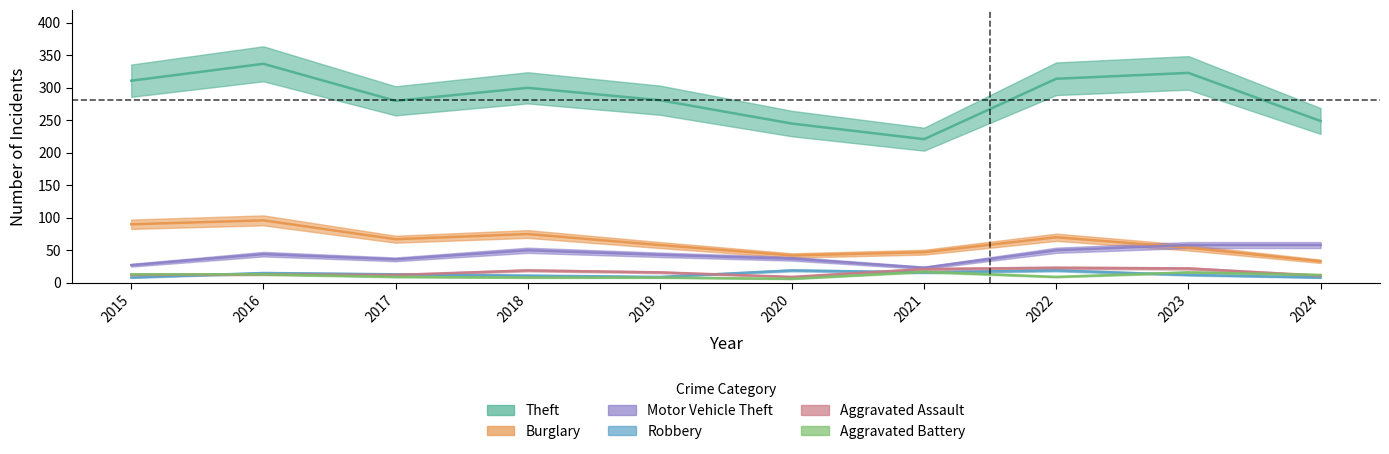

Which series has the largest range (max minus min)?

Theft